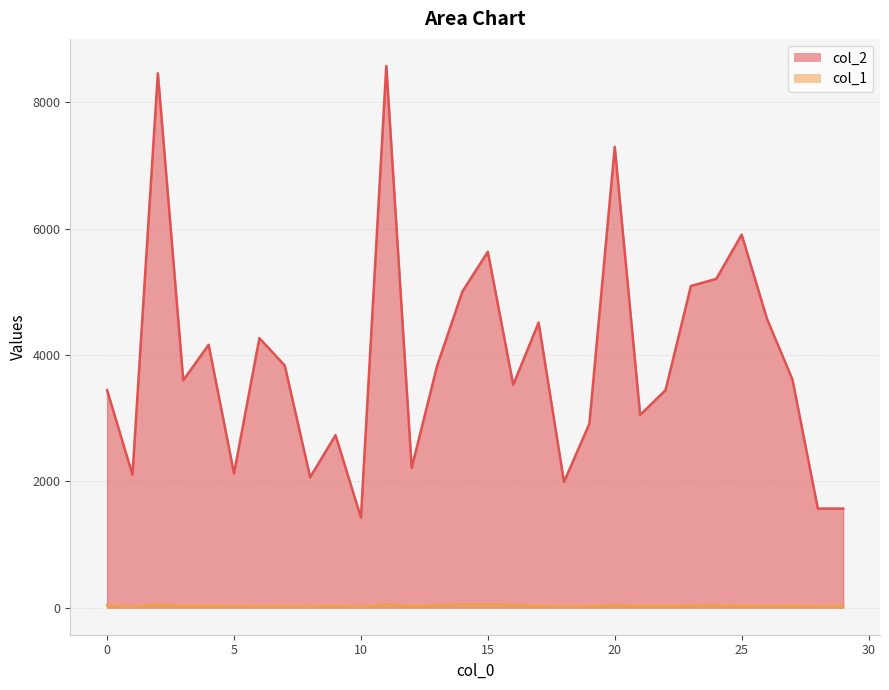

Which series has the widest spread of values?

col_2